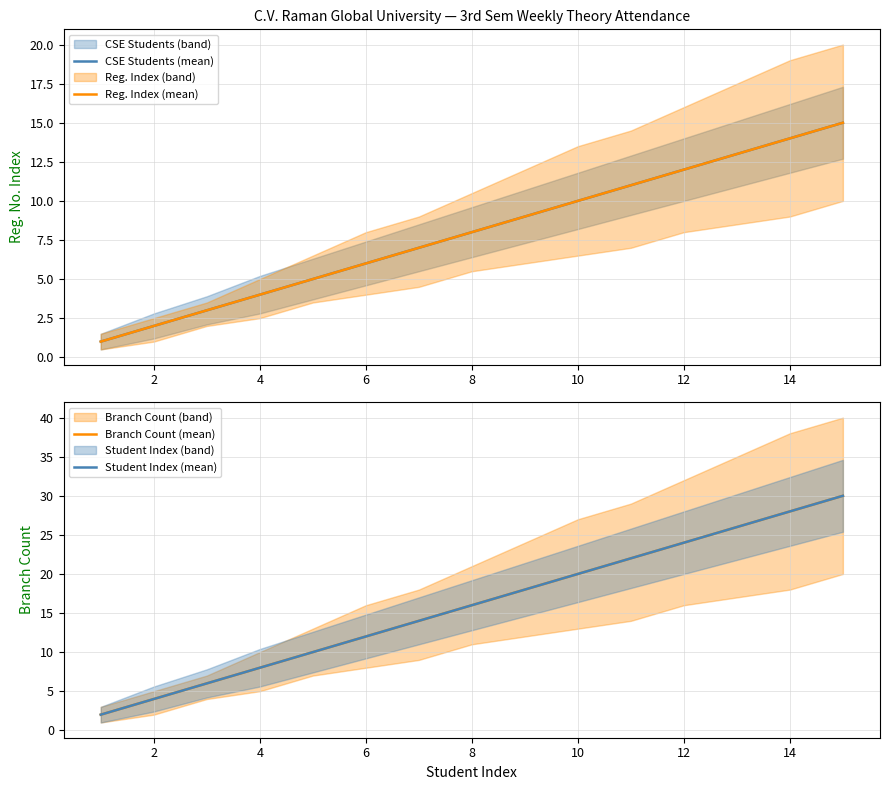

What is the average value of the Branch Count (mean) series?

16